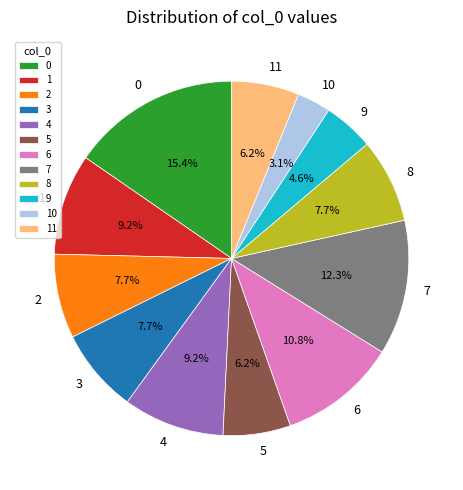

Between 5 and 10, which is larger?

5